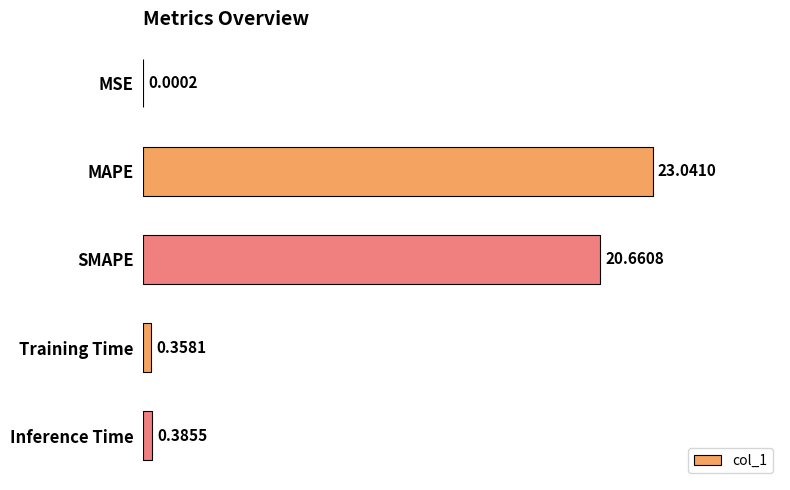

How many data points does each series have?

5